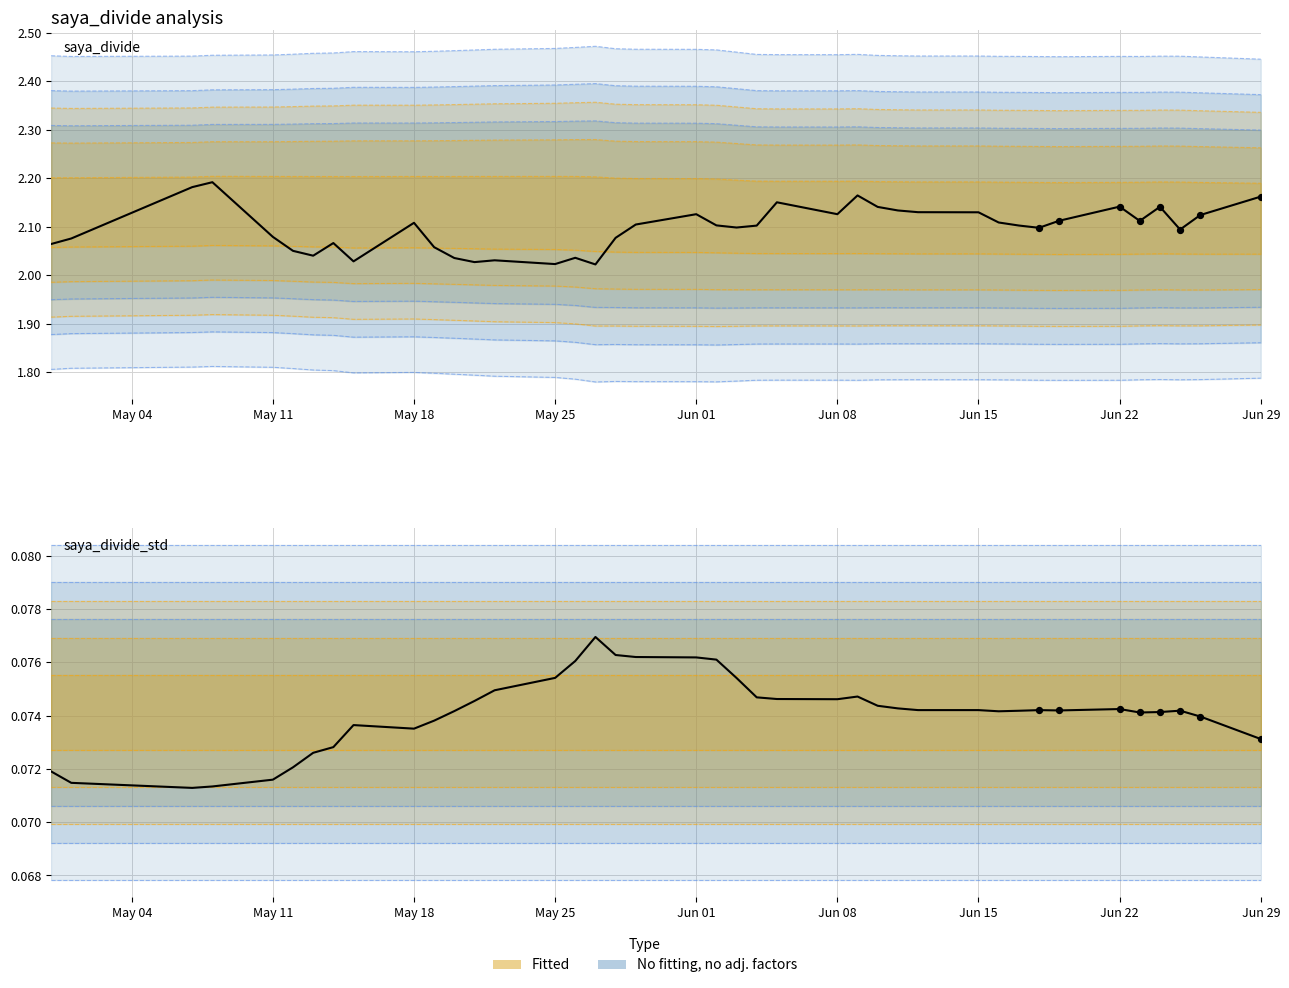

Which series has the largest total across all categories?

saya_divide